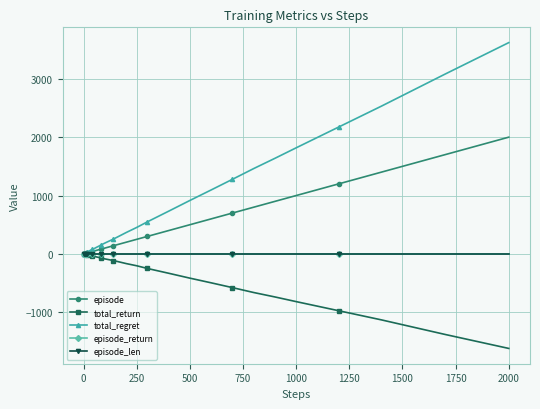

Which series has the largest range (max minus min)?

total_regret